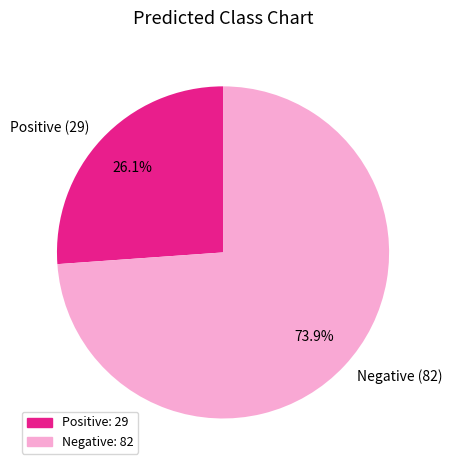

Is there a majority slice in this chart?

Yes